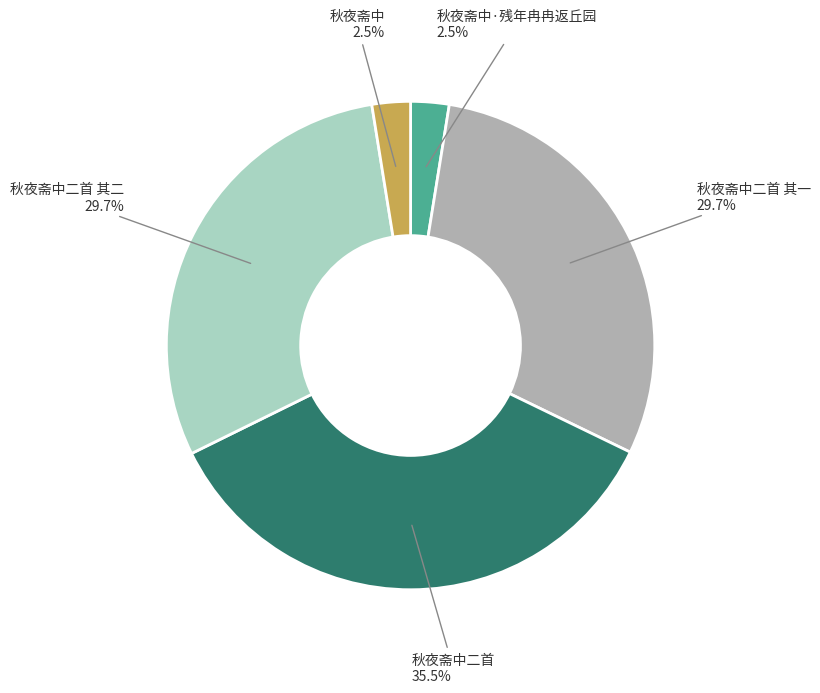

Does any single category account for the majority?

No